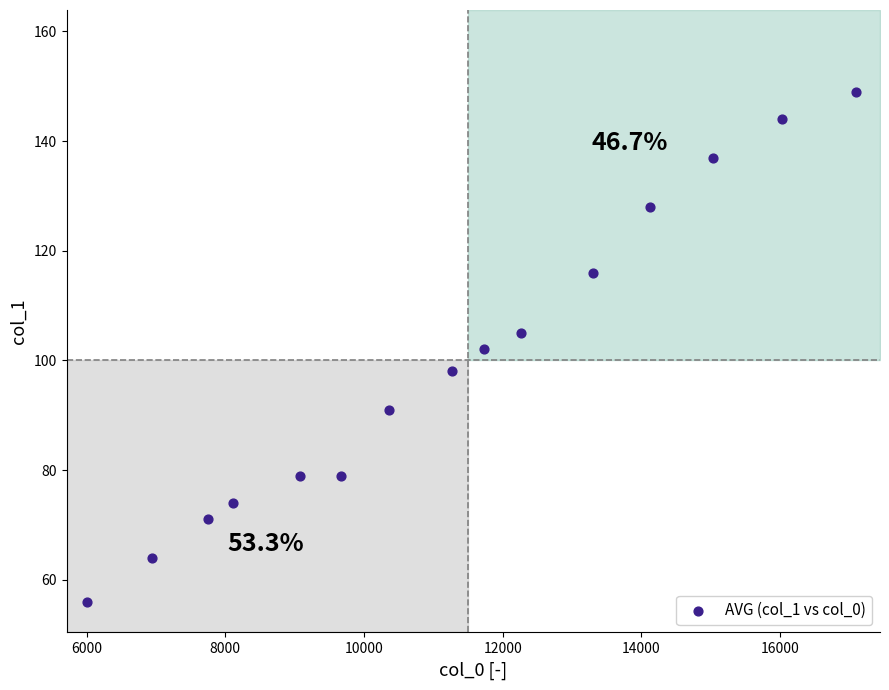

What is the range of Y values (max minus min)?

93